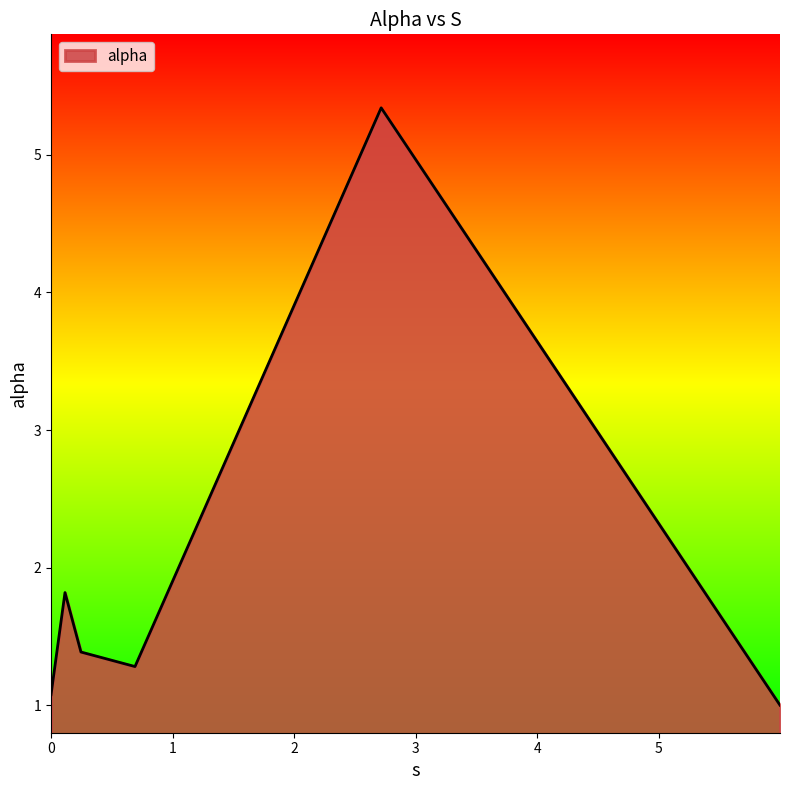

What is the greatest value displayed?

5.3